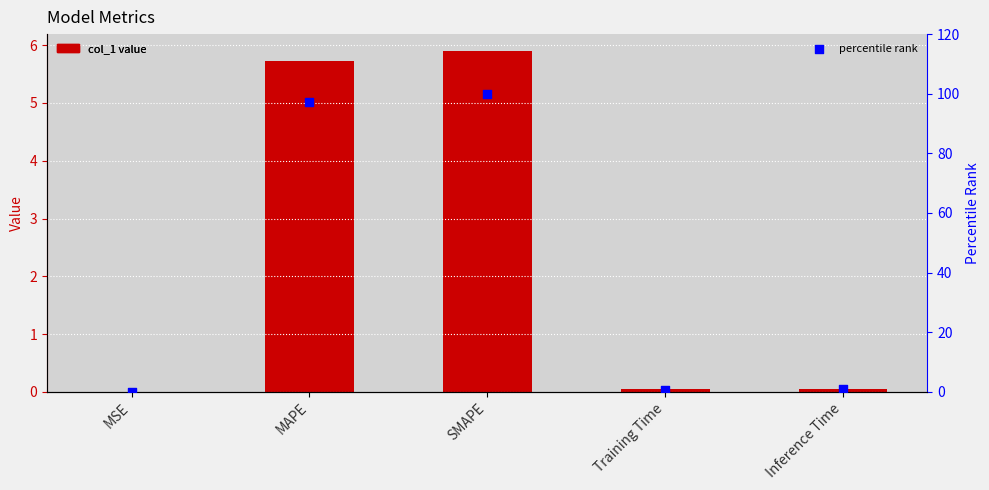

Which series has the largest total across all categories?

percentile rank